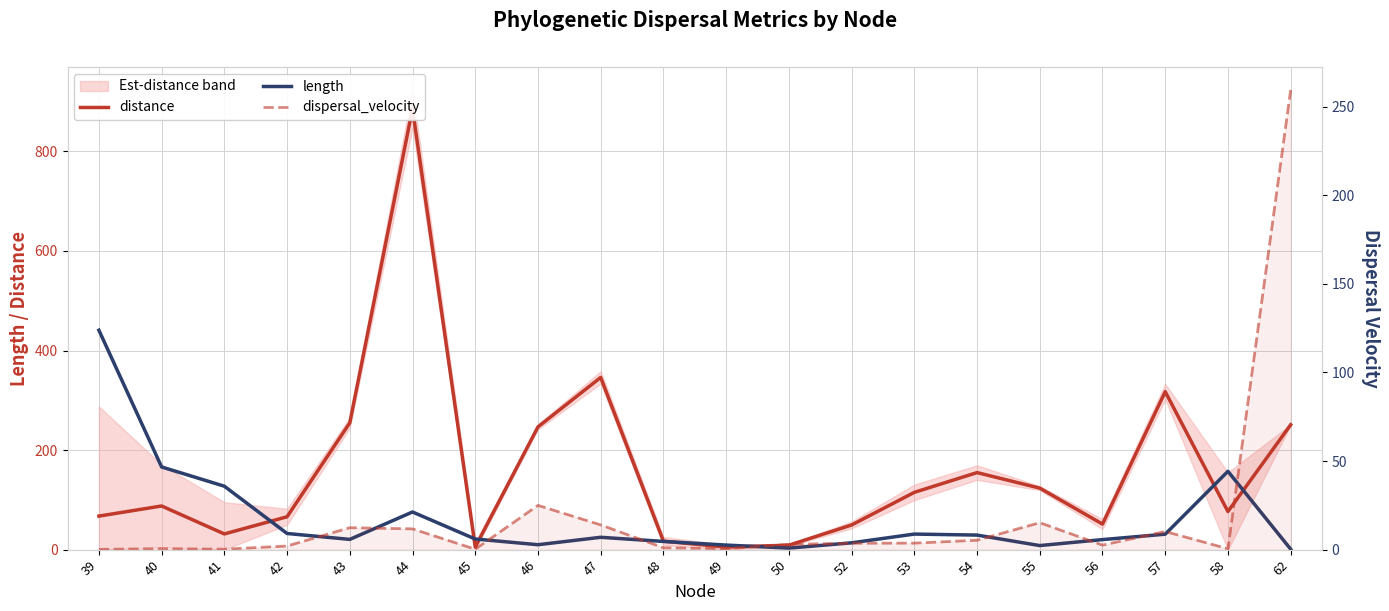

Rank the series by their average value, from lowest to highest.

dispersal_velocity, length, distance